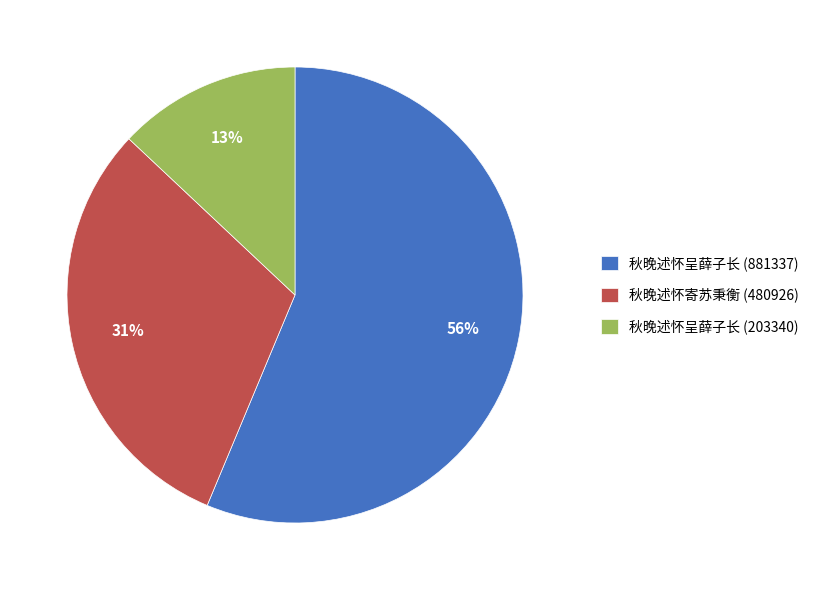

How many segments does this pie chart have?

3